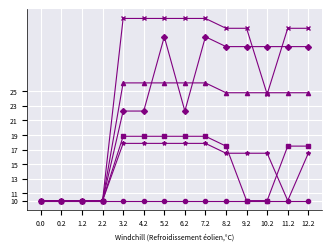

Count the number of data series in this chart.

6